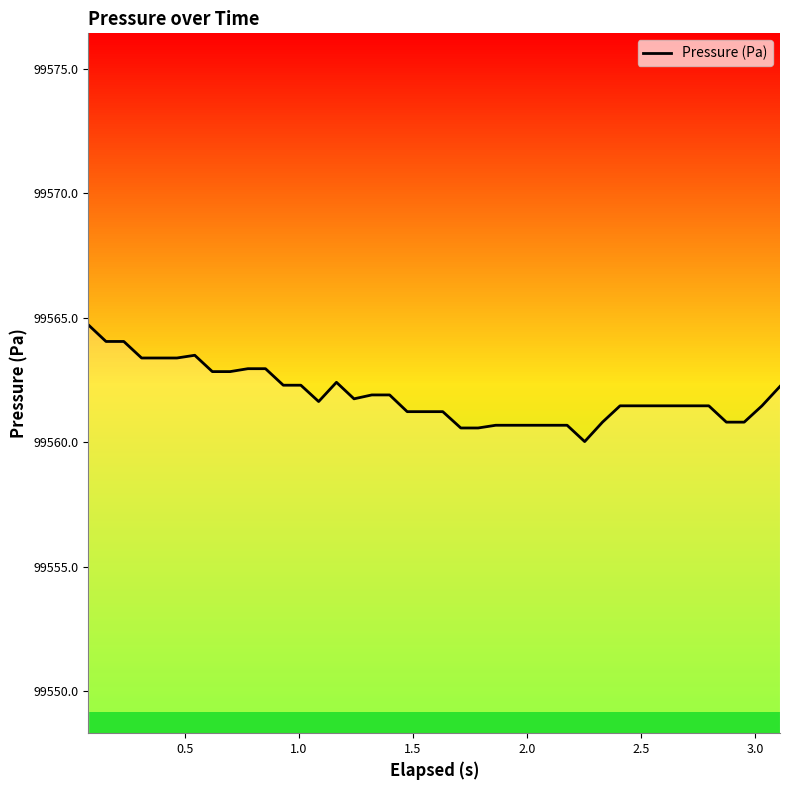

What is the minimum value shown in the chart?

99560.0